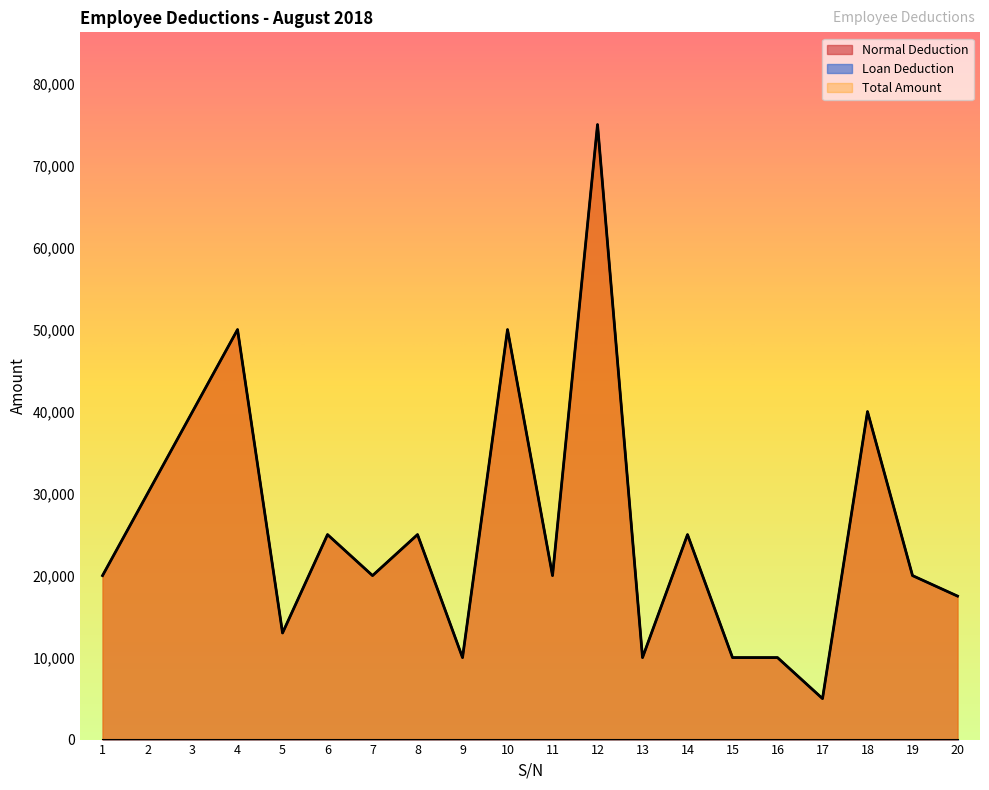

Does the chart display data point markers on the line(s)?

No